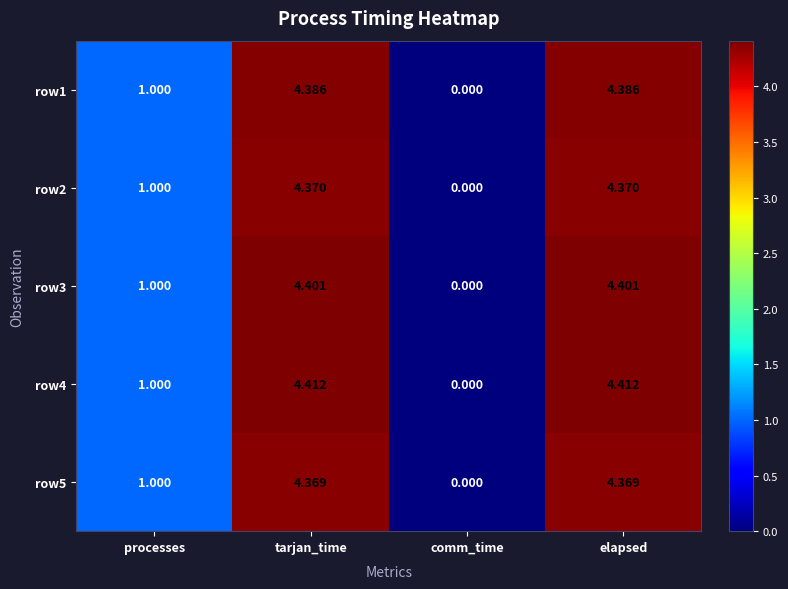

Is the value of row3 at elapsed greater than the value of row5 at comm_time?

Yes